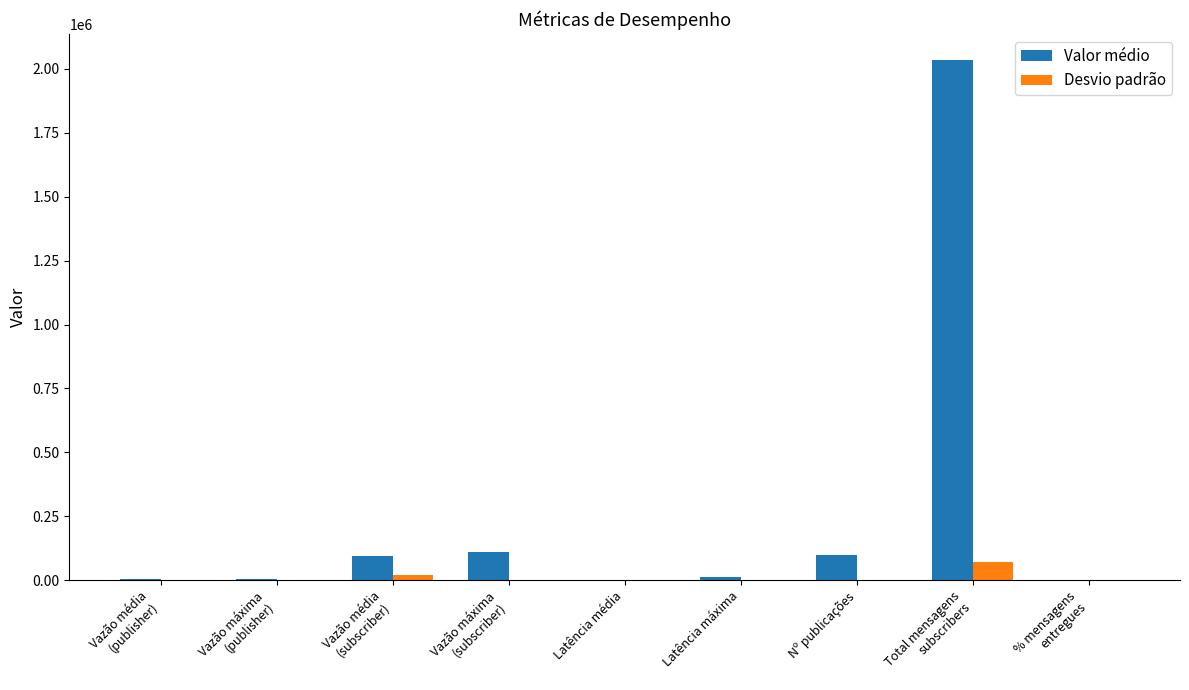

Is the value of Valor médio at Vazão máxima
(subscriber) greater than the value of Desvio padrão at Latência média?

Yes